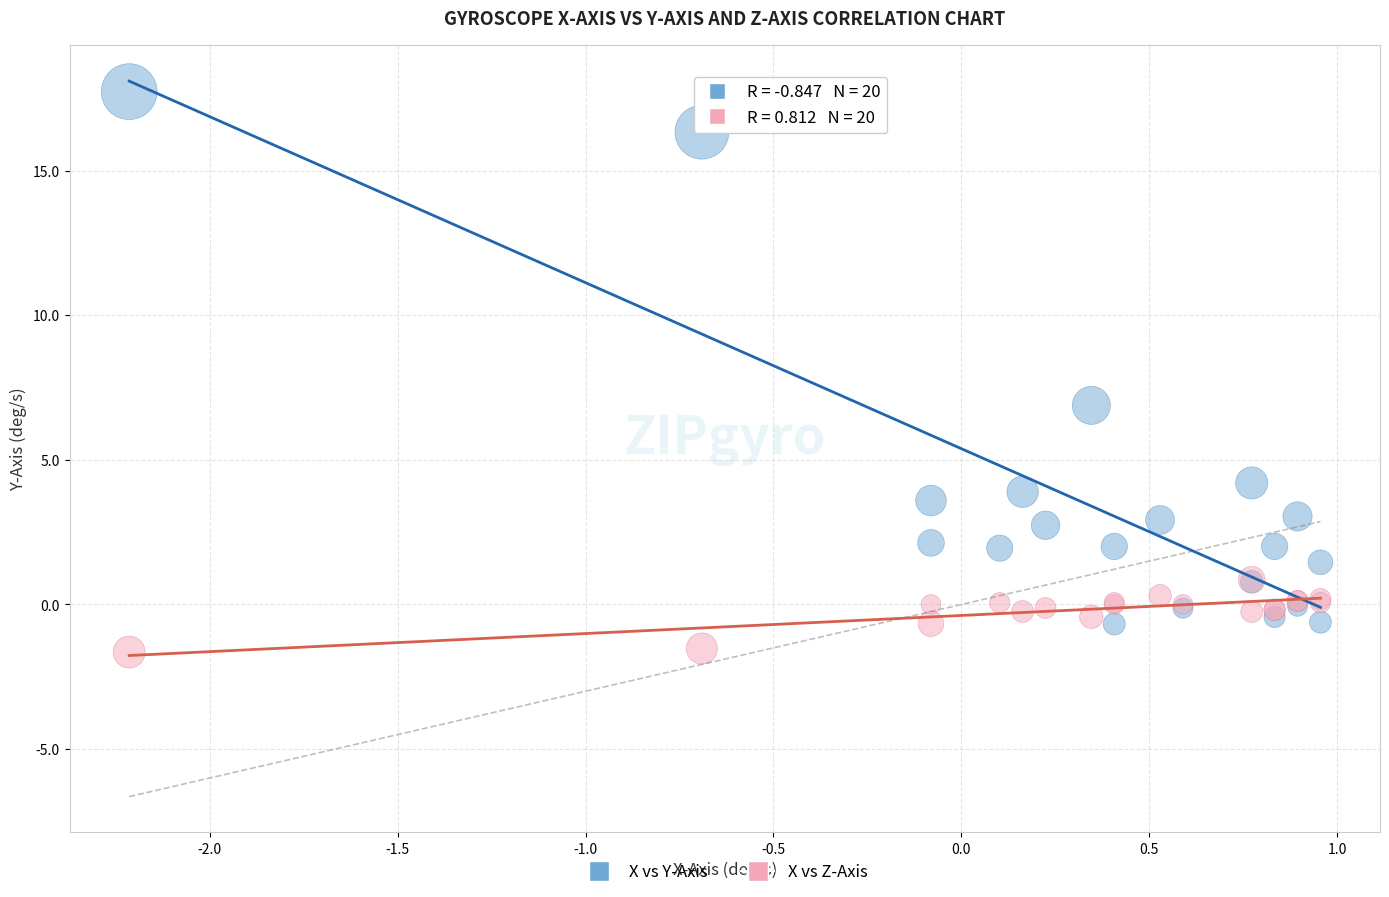

In the X vs Y-Axis series, what Y value is closest to 8?

6.9